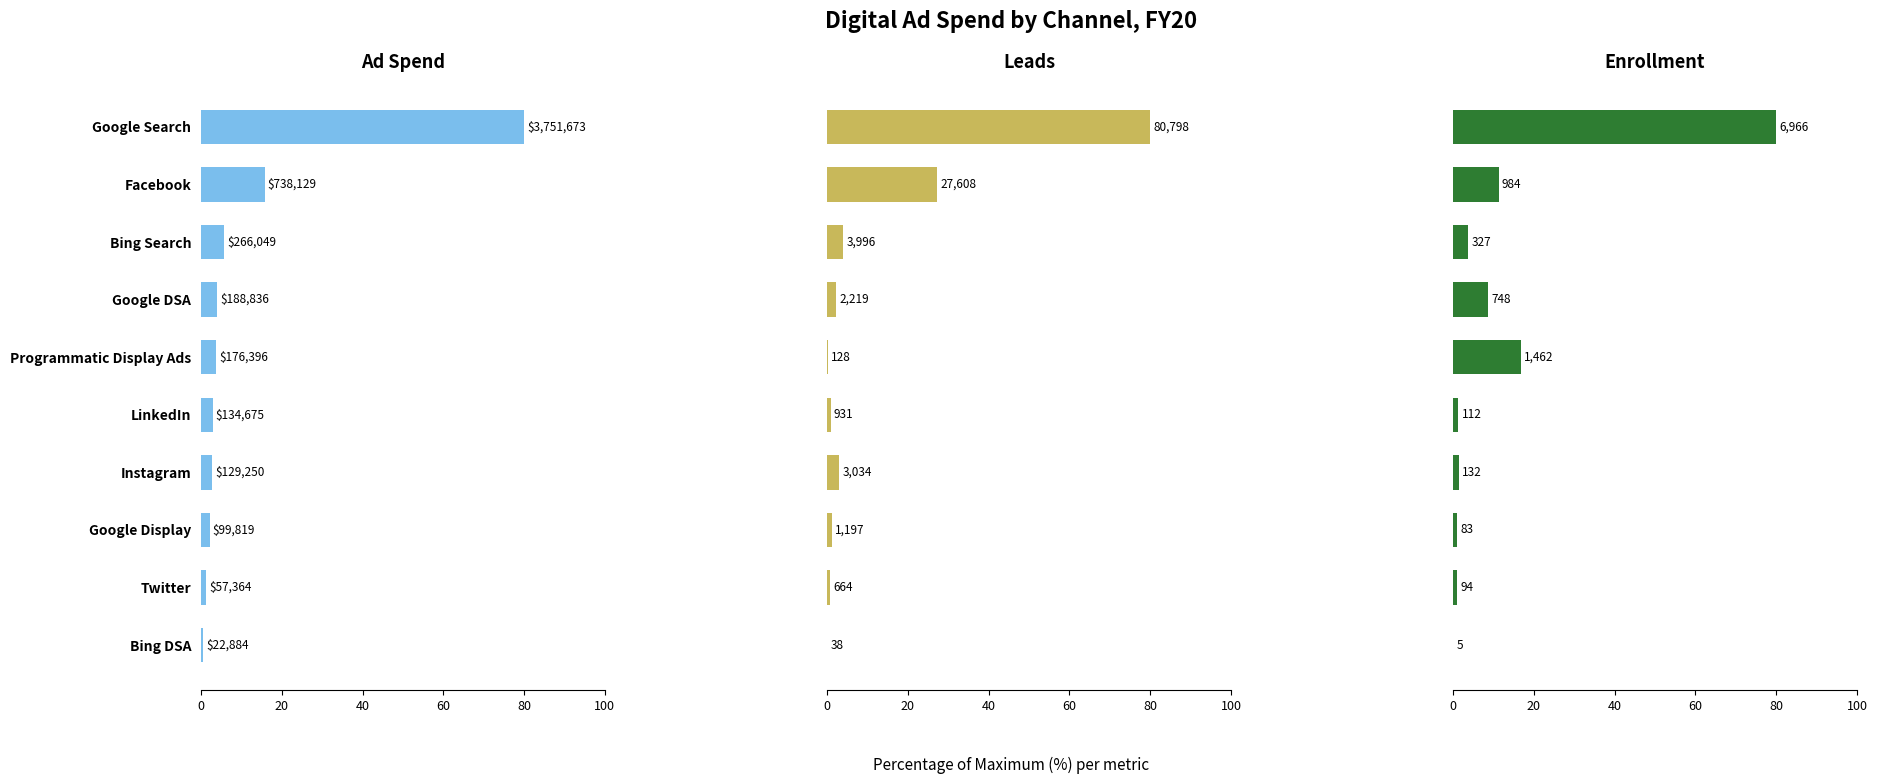

What is the value of the Leads bar at the 5th from the left?

0.1